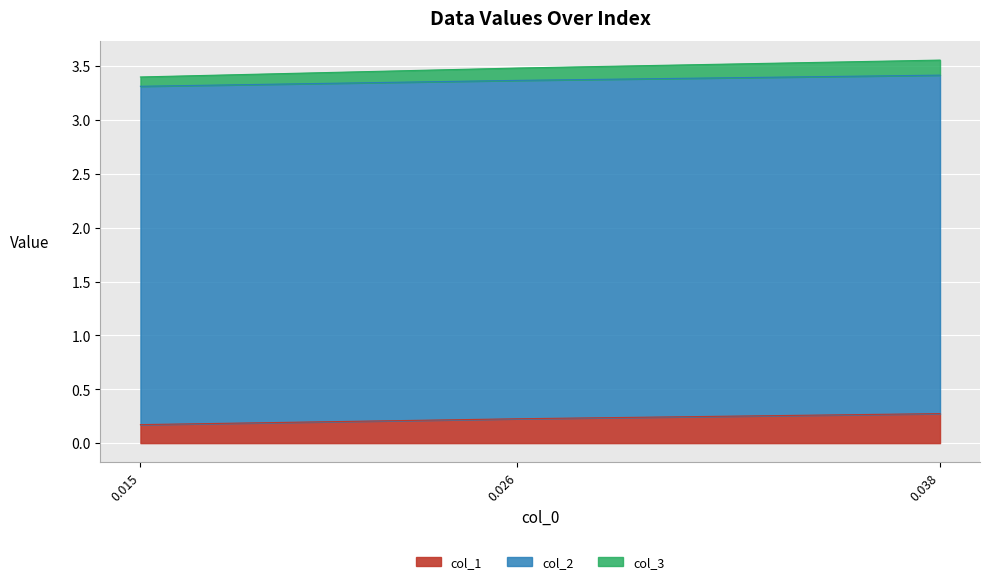

Where is col_1 nearest to the value 0?

0.015